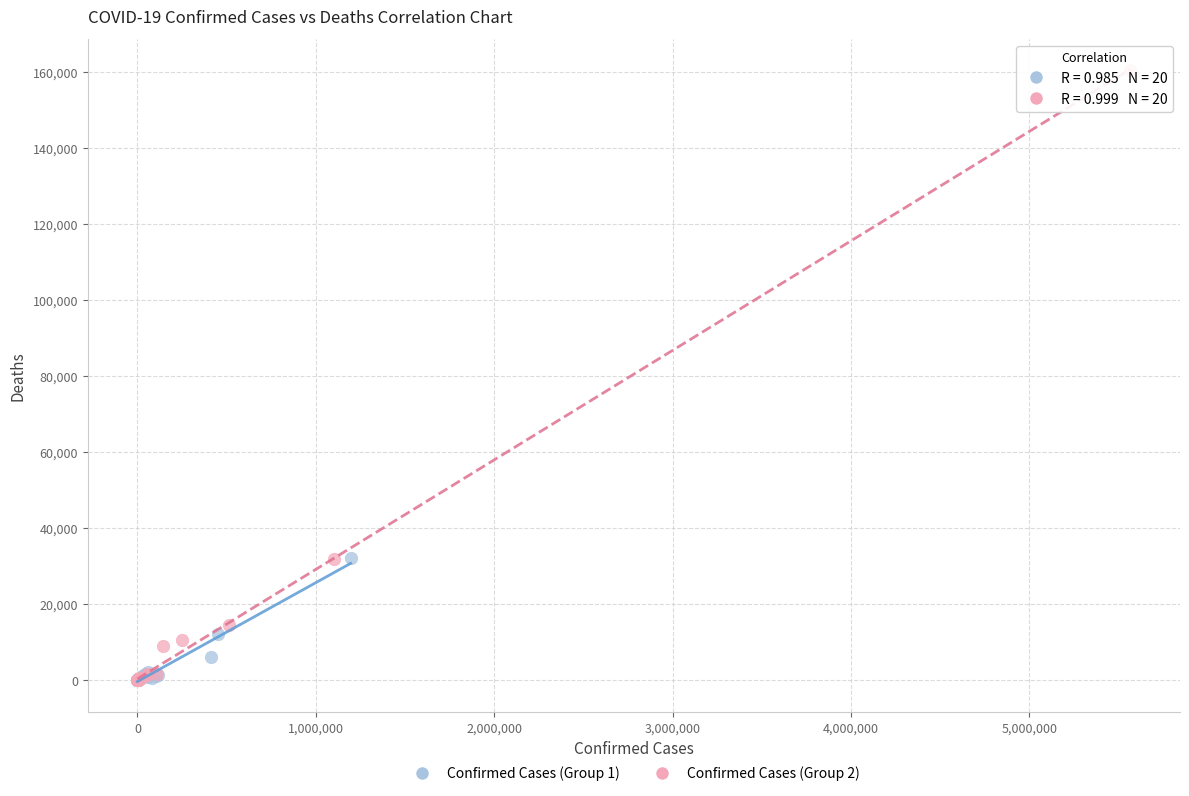

Which series has the widest spread of Y values?

Confirmed Cases (Group 2)